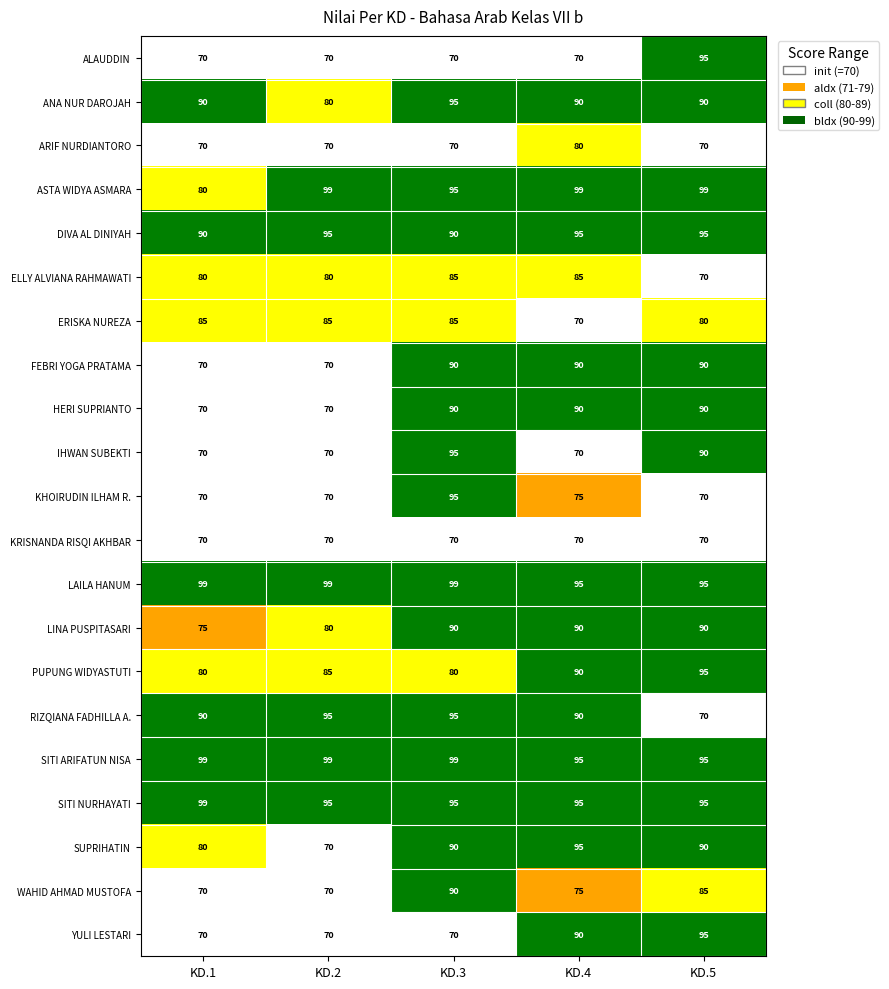

True or false: ARIF NURDIANTORO has a value of 70 at KD.1.

True